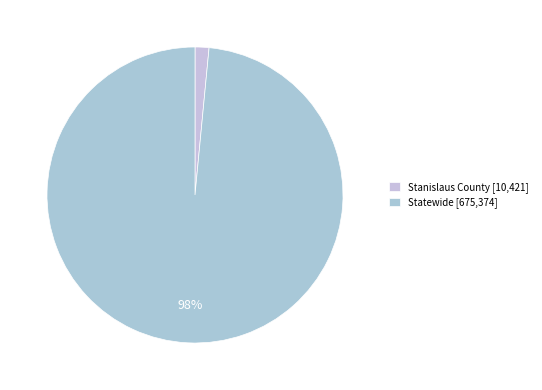

To the nearest percent, what percentage of the pie is Stanislaus County?

2%